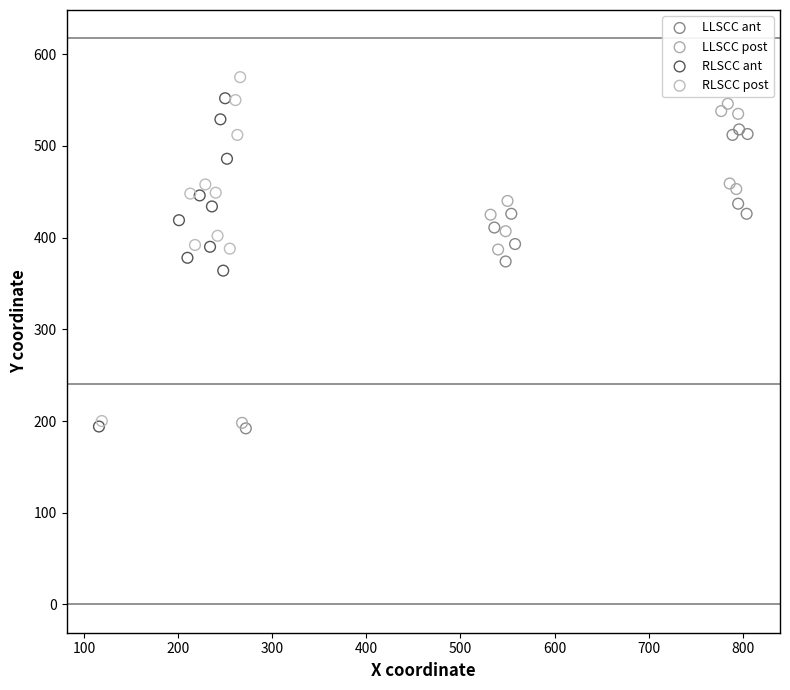

Which series has the widest spread of Y values?

RLSCC post